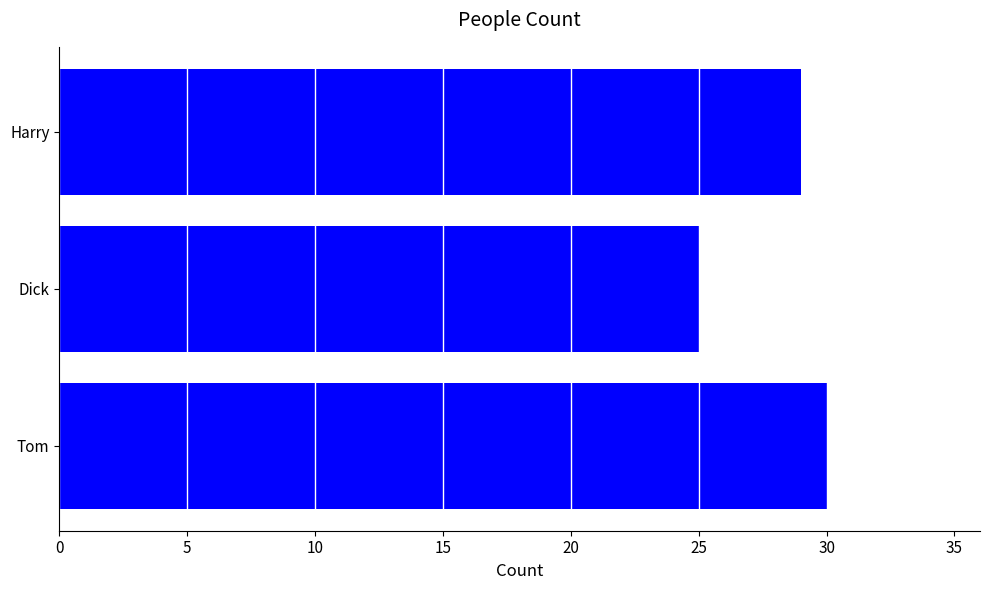

Count the number of data series in this chart.

1